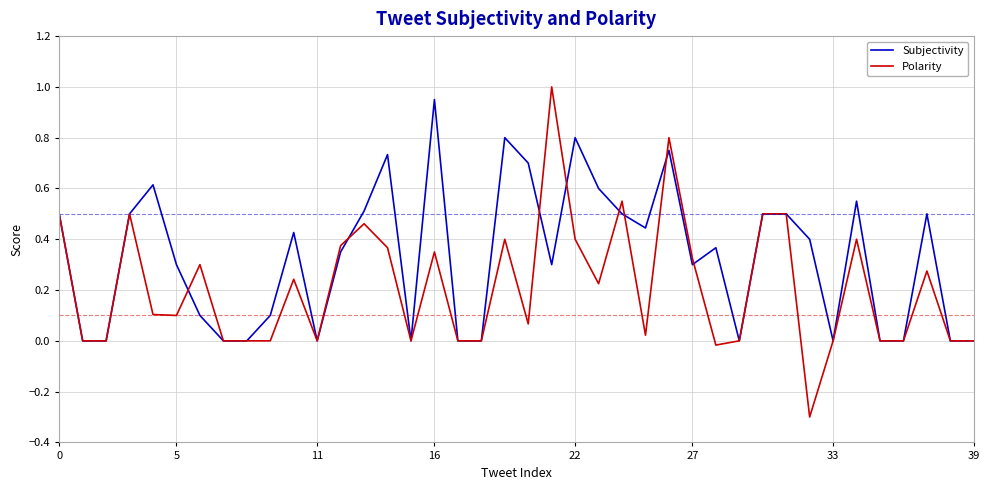

Which series has the largest total across all categories?

Subjectivity